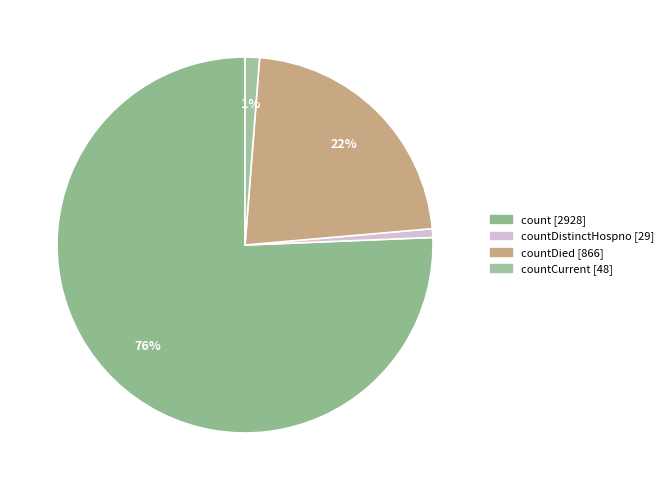

How many segments does this pie chart have?

4